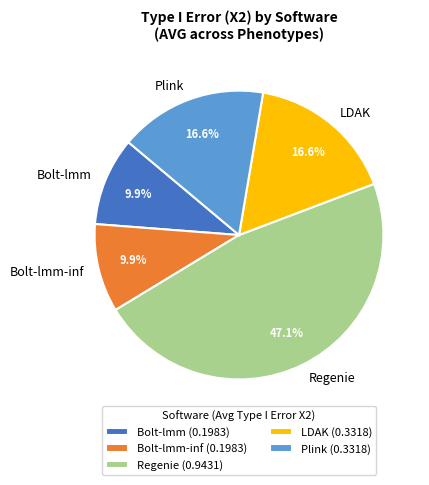

How many slices are in this pie chart?

5